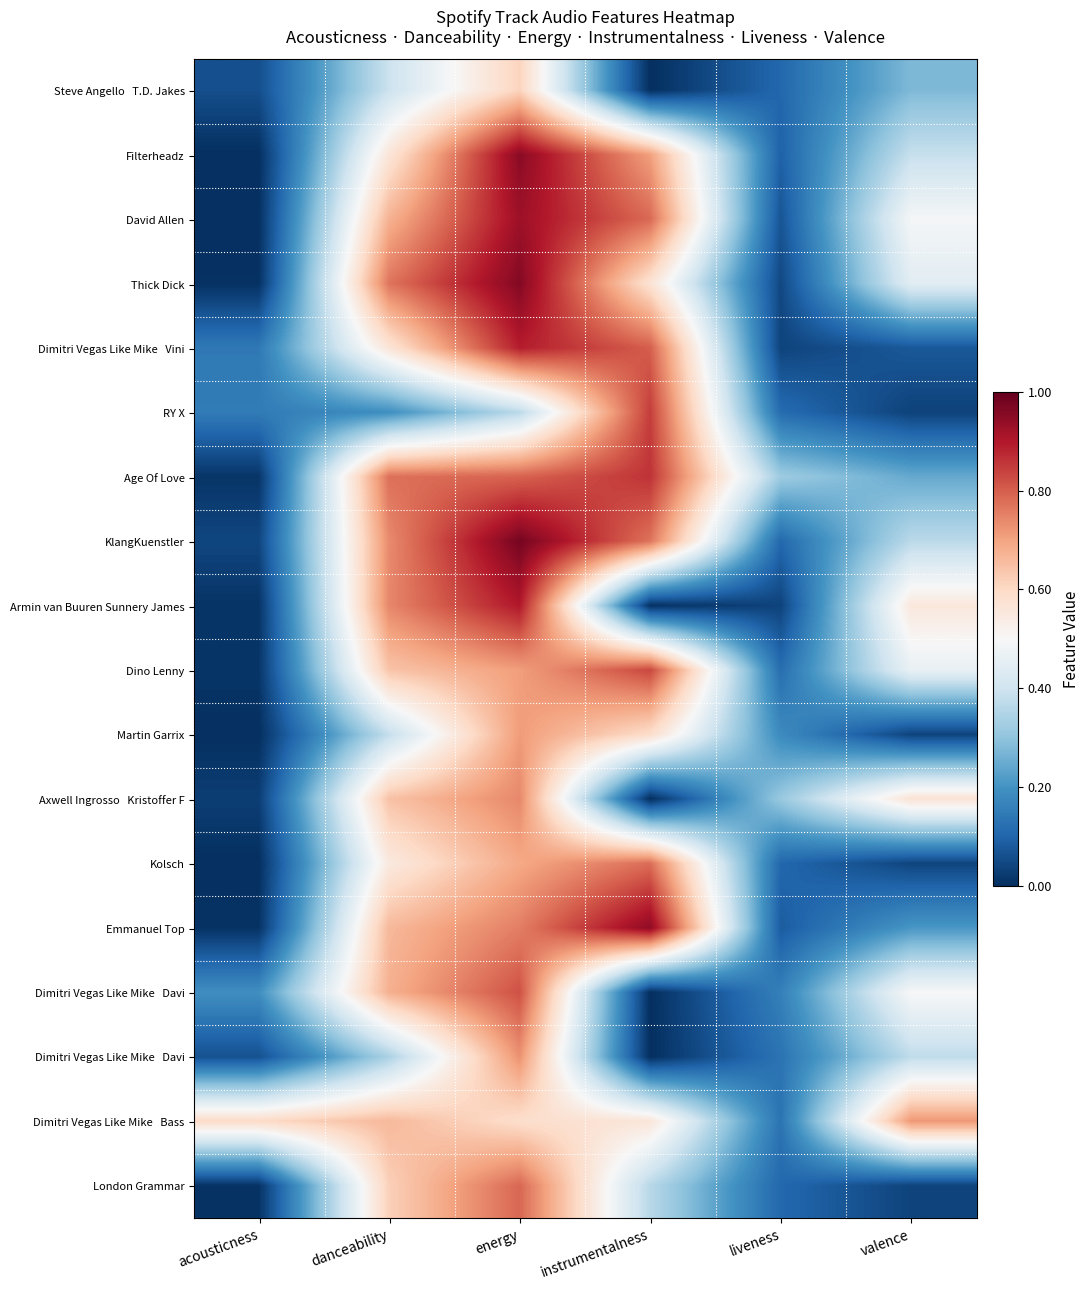

What is the total value across all series at liveness?

2.3